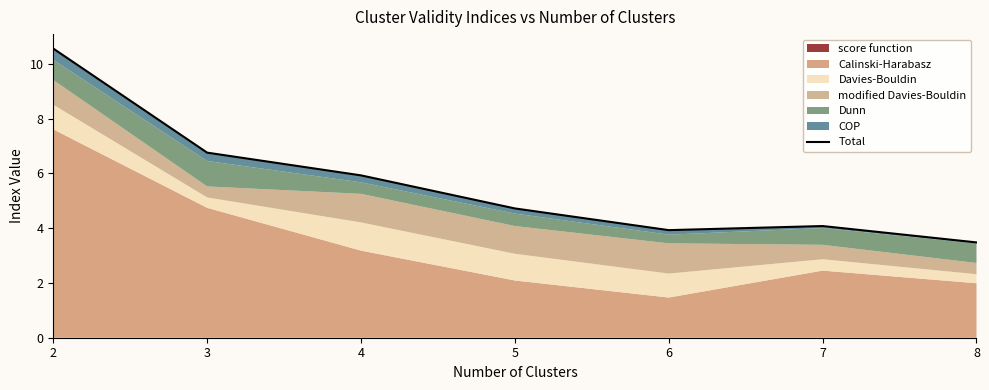

Where is the first local minimum?

6